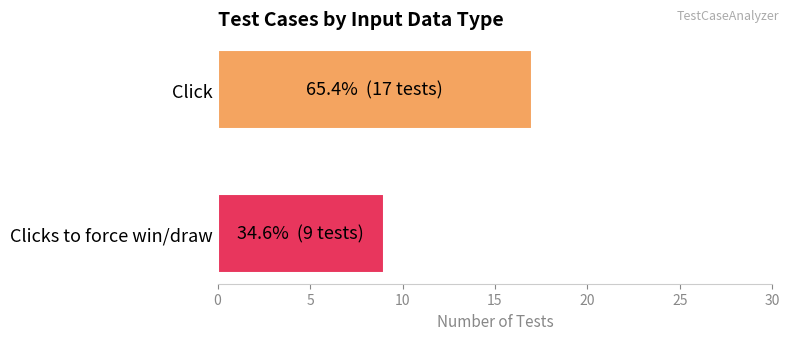

What is the maximum value shown in the chart?

17